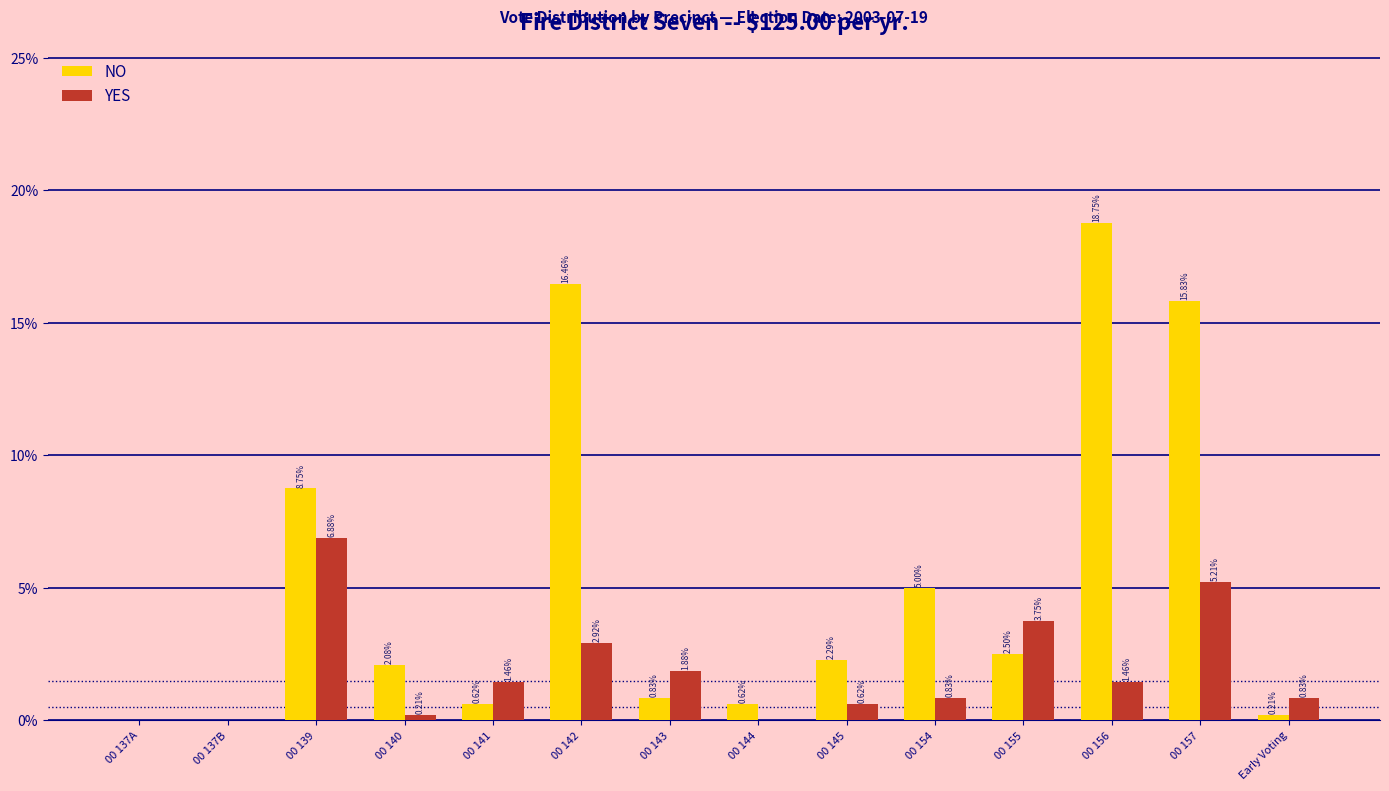

Is the value of YES at 00 143 greater than the value of NO at 00 143?

Yes